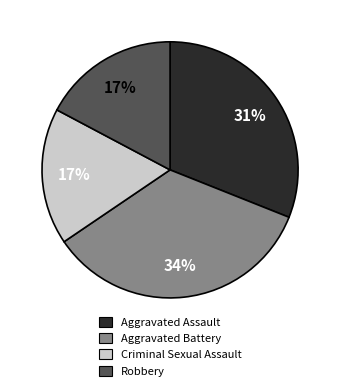

What is the ratio of the value at Aggravated Assault to the value at Criminal Sexual Assault?

1.8